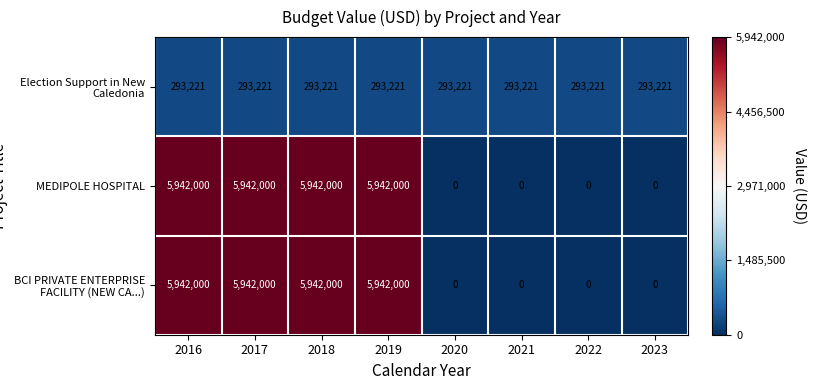

What is the lowest value of the Election Support in New Caledonia series?

293221